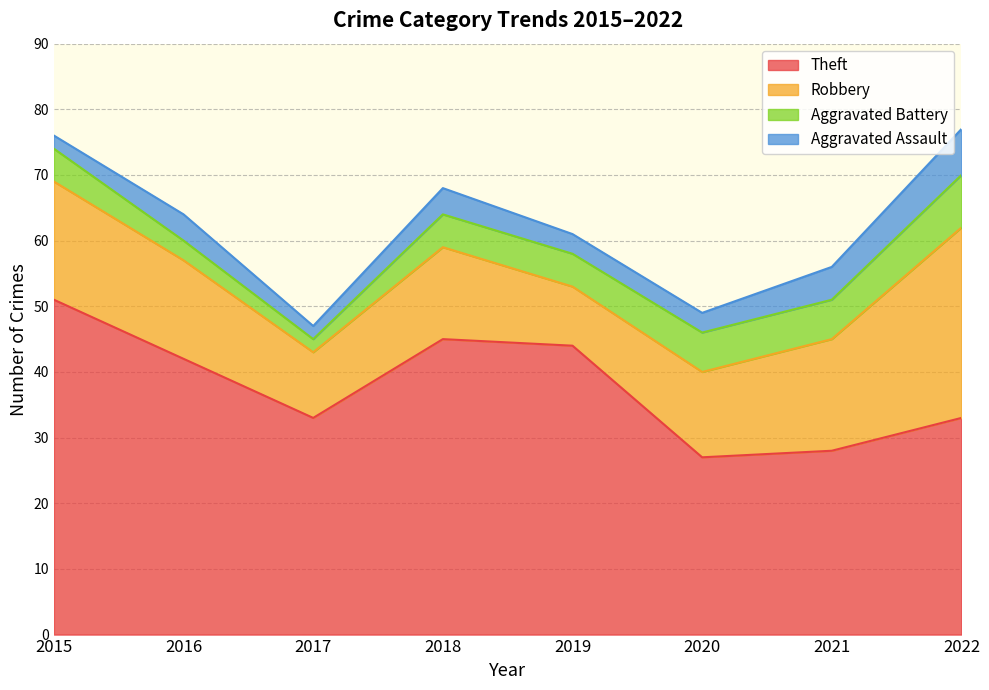

What is the approximate value of Robbery at 2019, to the nearest 10?

10